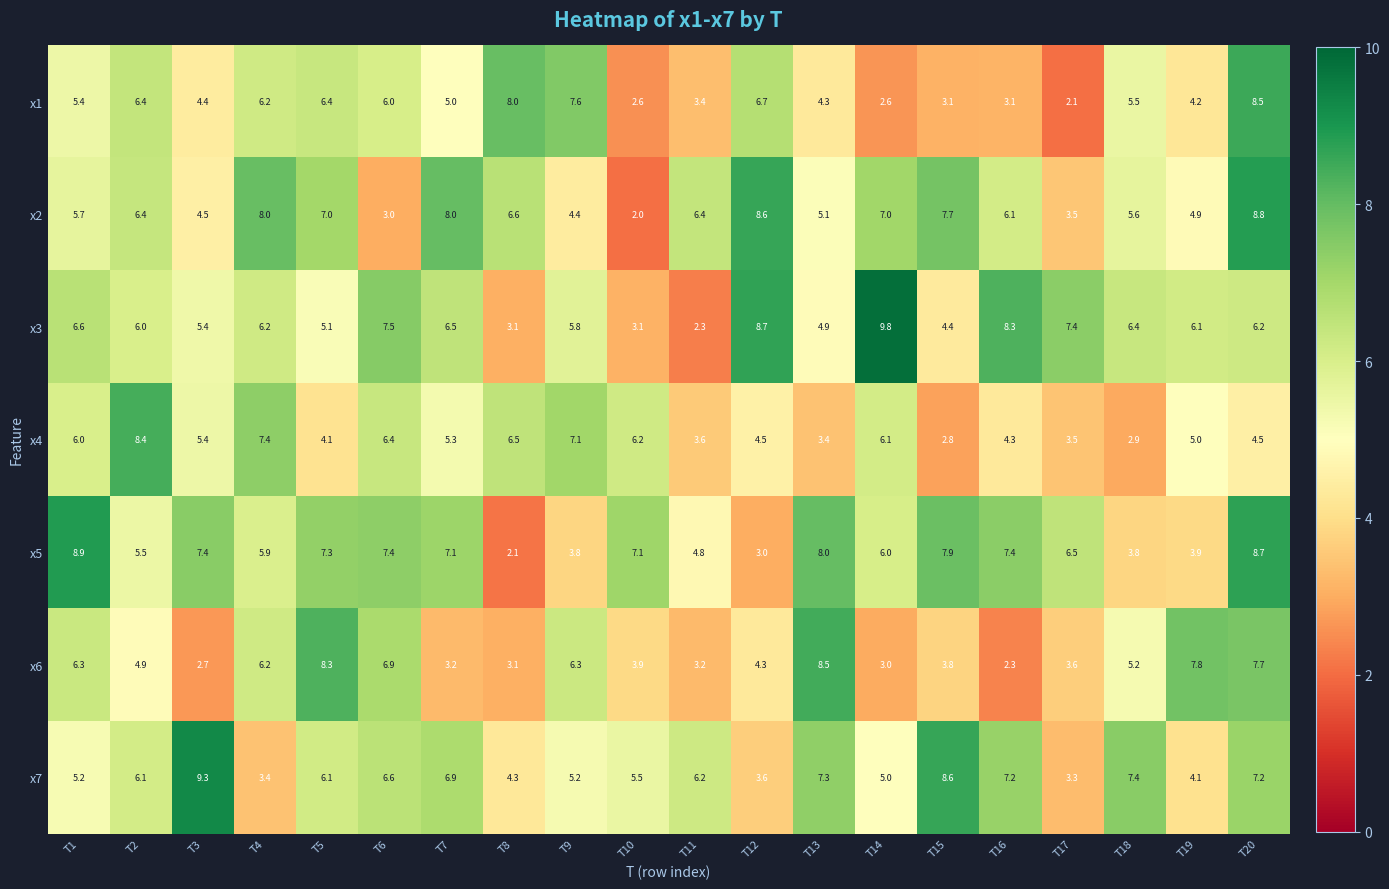

At which category is the sum across all series the highest?

T20